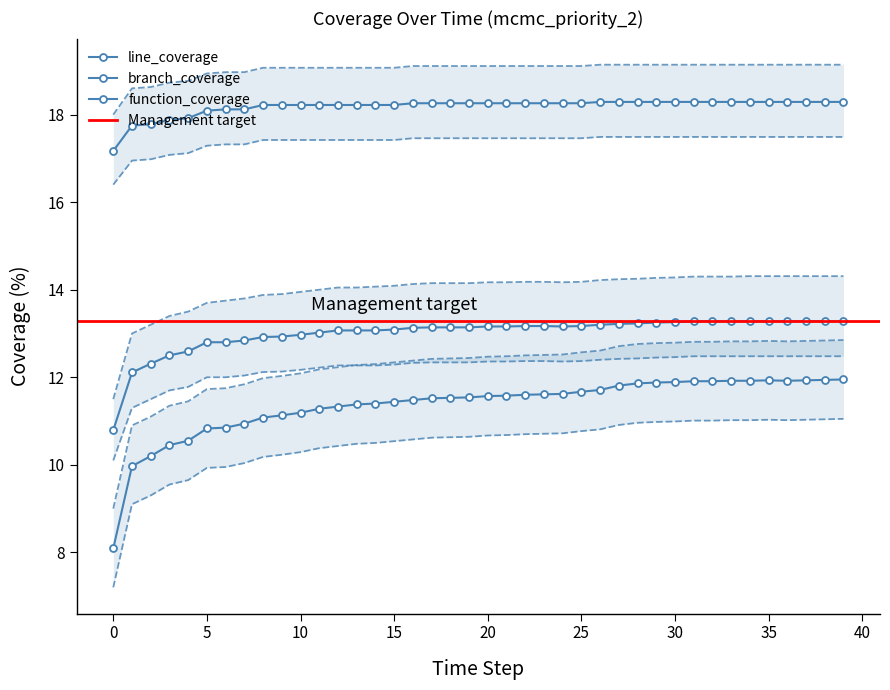

At how many categories does at least one series exceed 15?

40